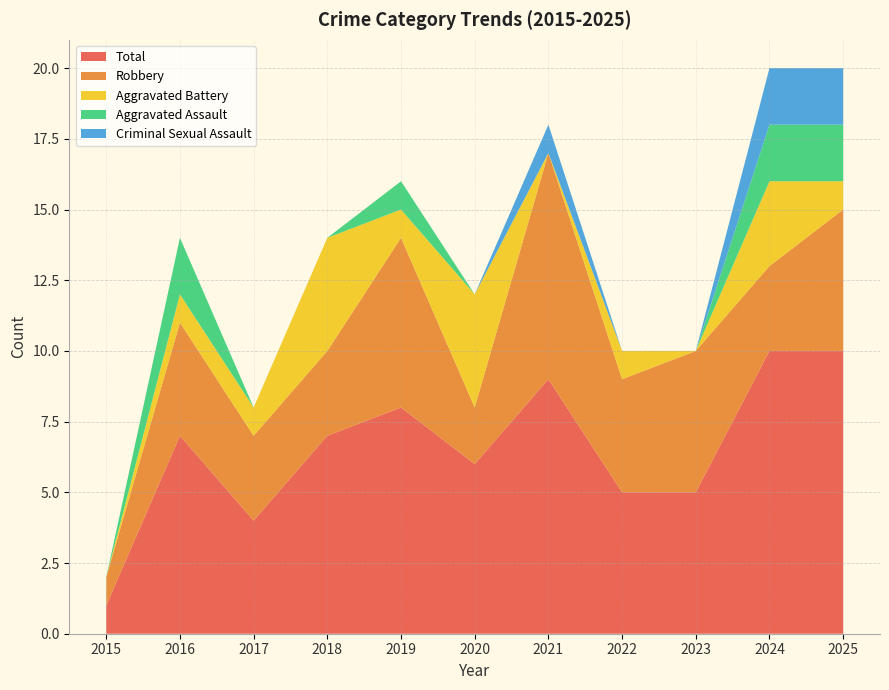

Reading left to right, transcribe all the data shown in this chart.

Aggravated Assault: 2015=0	2016=2	2017=0	2018=0	2019=1	2020=0	2021=0	2022=0	2023=0	2024=2	2025=2
Aggravated Battery: 2015=0	2016=1	2017=1	2018=4	2019=1	2020=4	2021=0	2022=1	2023=0	2024=3	2025=1
Criminal Sexual Assault: 2015=0	2016=0	2017=0	2018=0	2019=0	2020=0	2021=1	2022=0	2023=0	2024=2	2025=2
Robbery: 2015=1	2016=4	2017=3	2018=3	2019=6	2020=2	2021=8	2022=4	2023=5	2024=3	2025=5
Total: 2015=1	2016=7	2017=4	2018=7	2019=8	2020=6	2021=9	2022=5	2023=5	2024=10	2025=10